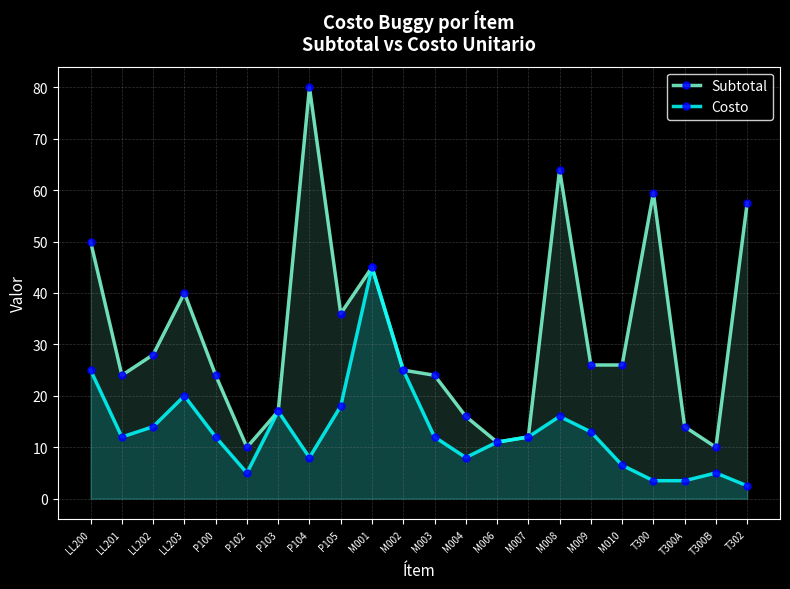

What value does the Costo series have at M010?

6.5